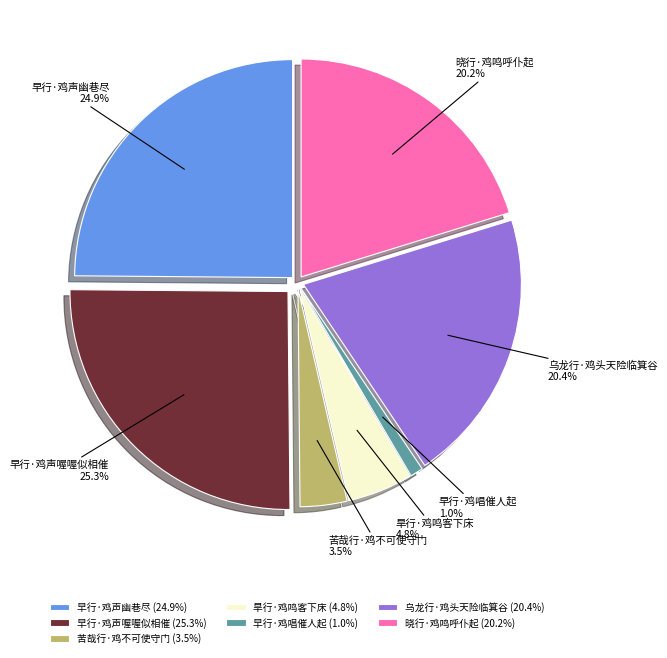

Is the sum of 早行·鸡声喔喔似相催 and 晓行·鸡鸣呼仆起 greater than half?

No